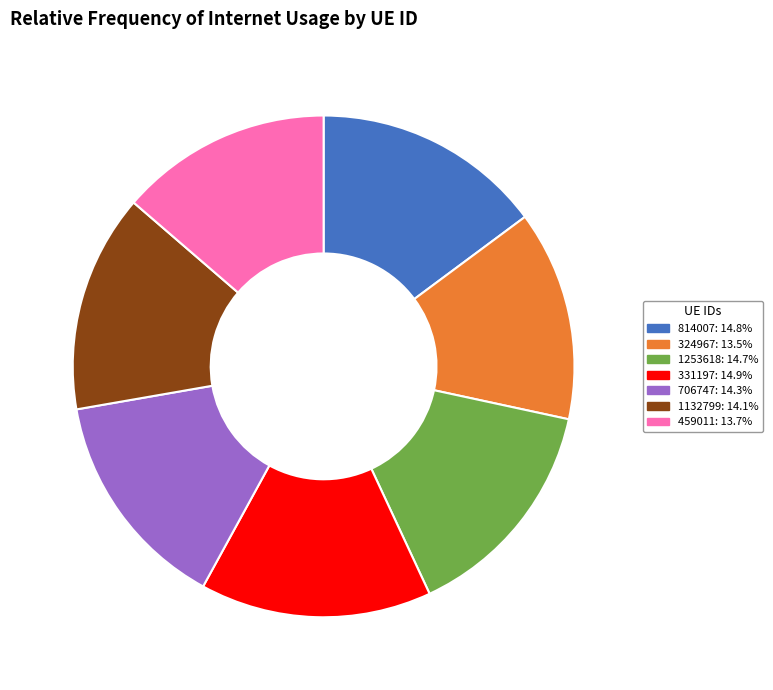

Do 324967 and 1132799 together represent more than half of the pie?

No